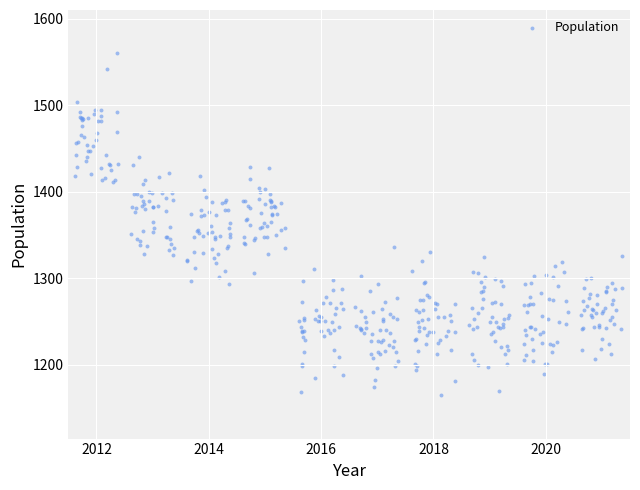

What is the range of Y values (max minus min)?

395.4